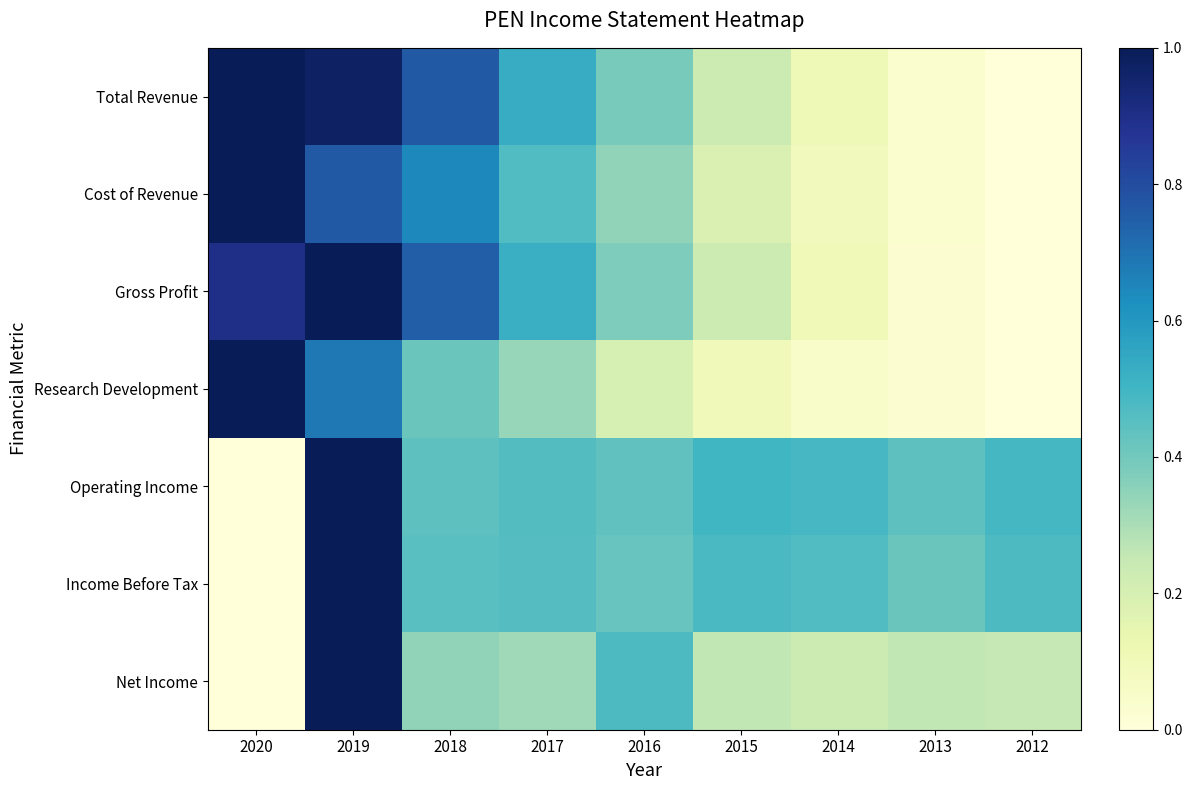

How many data points does each series have?

9